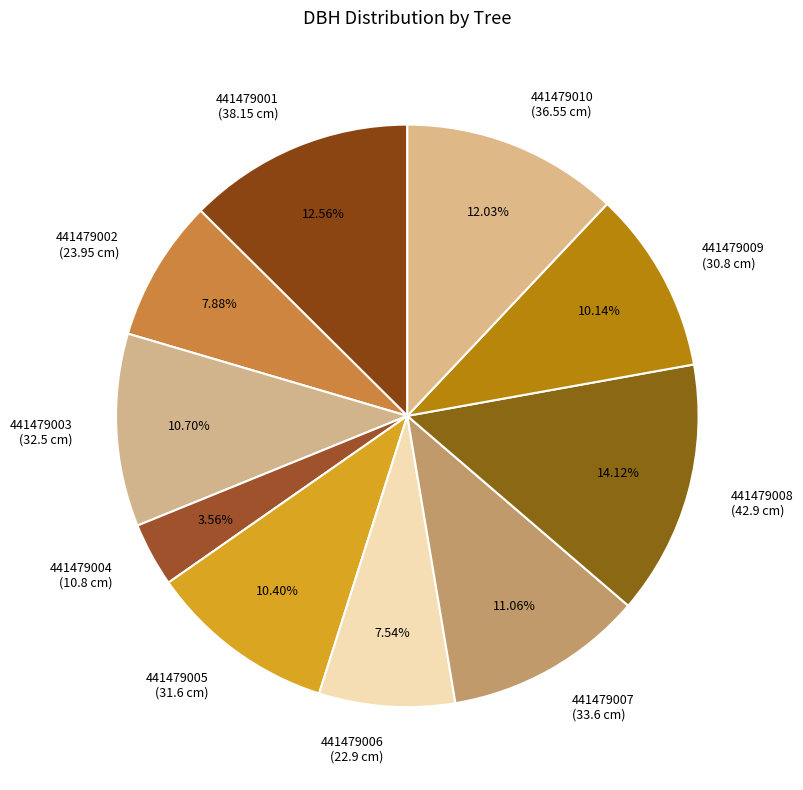

Is there a majority slice in this chart?

No